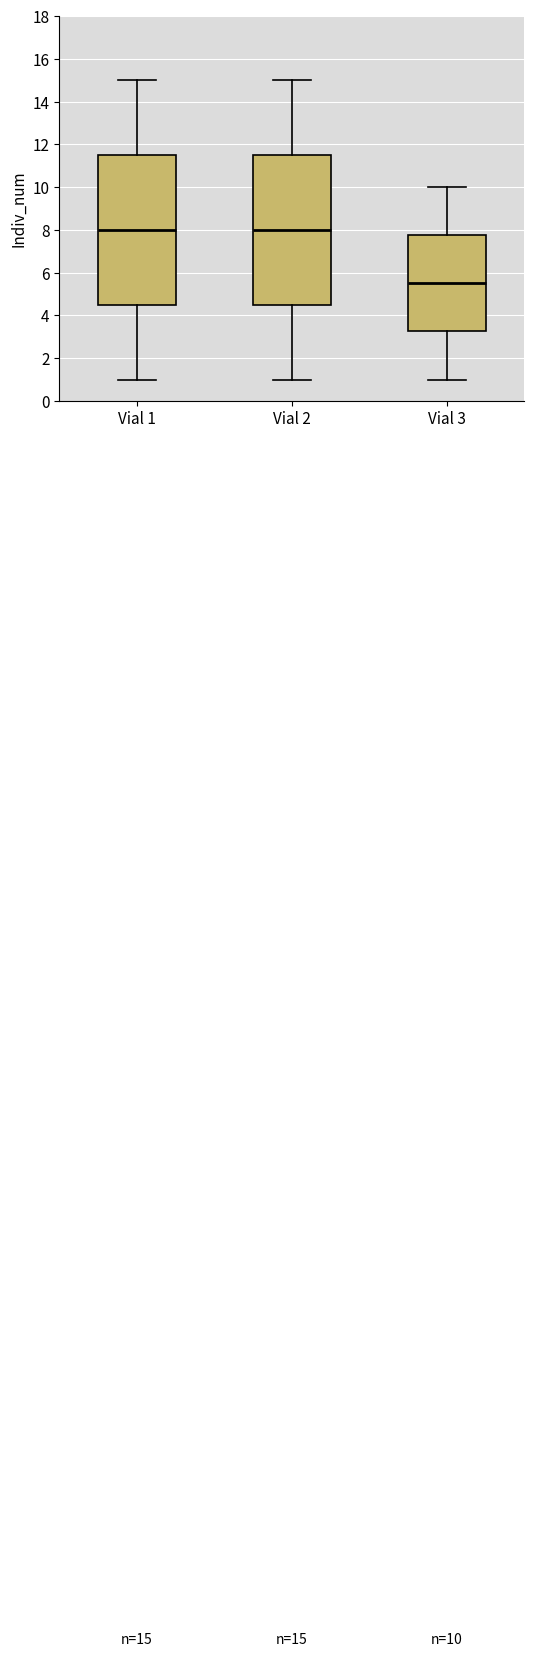

Which box's median line is the lowest?

Vial 3